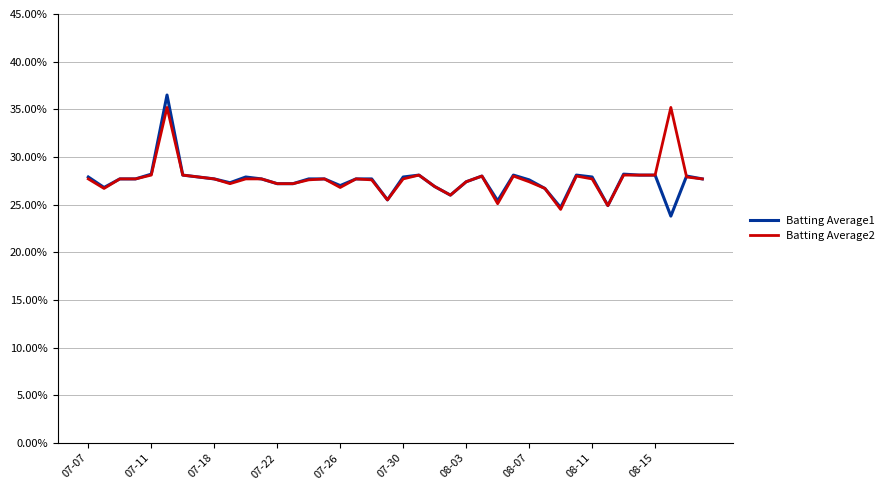

What are all the series names shown in the legend?

Batting Average1, Batting Average2